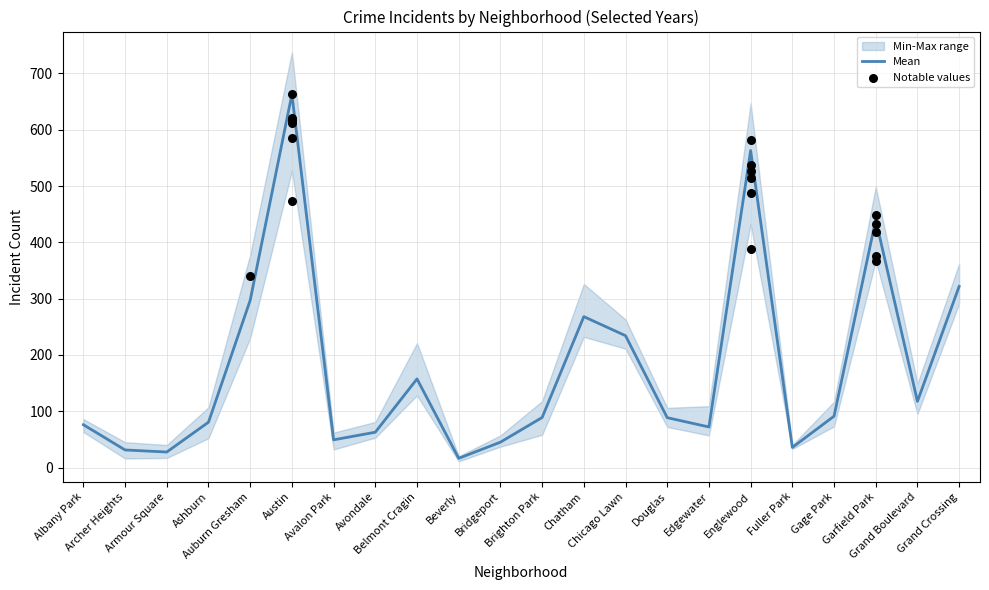

What is the highest value of the Mean series?

662.8